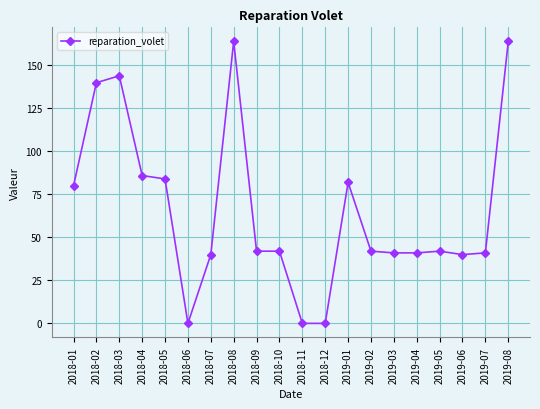

The value at 2019-03 is 41. True or false?

True